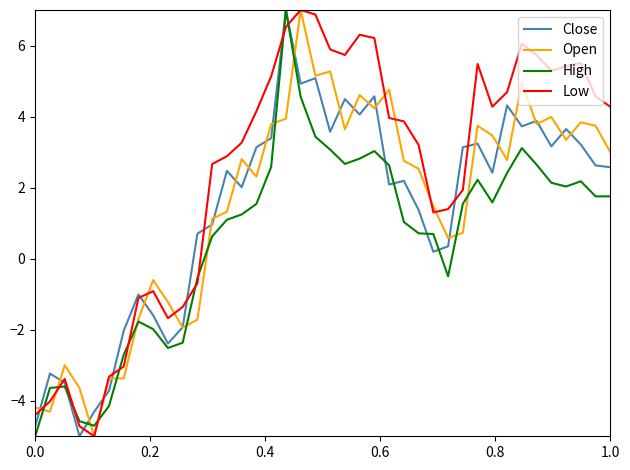

What is the minimum value for Open?

-5.0